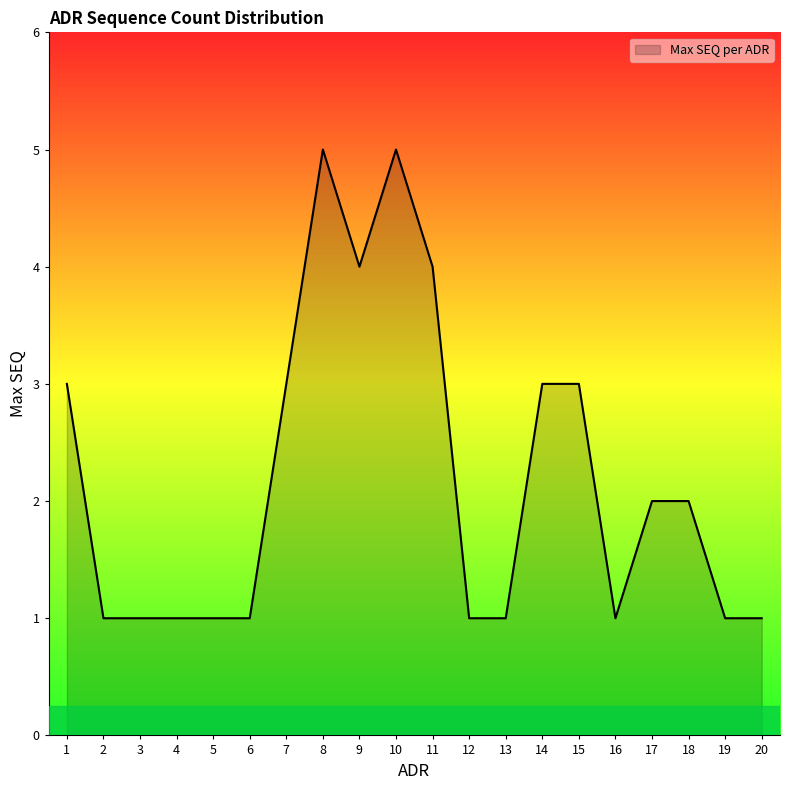

How many values are between 1 and 3?

16